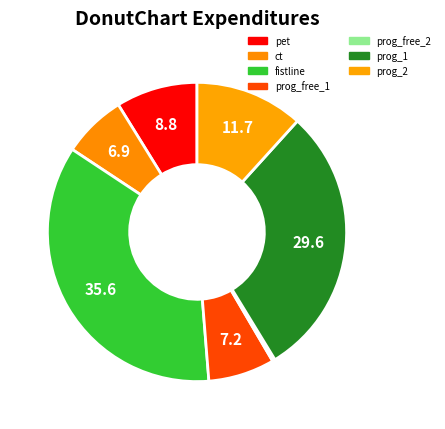

Count the number of slices in the pie.

7